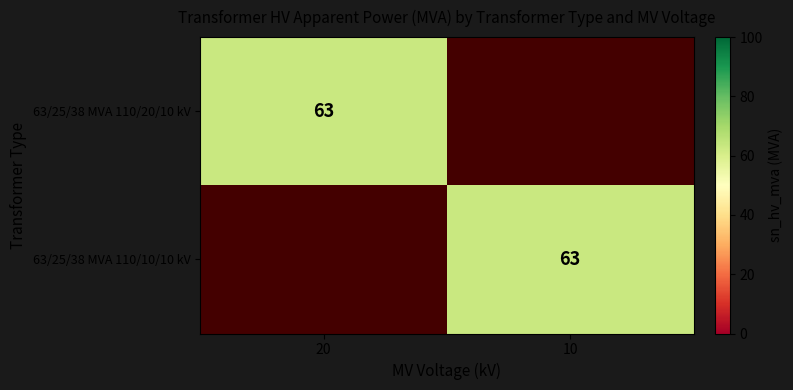

At which category is the sum across all series the highest?

20